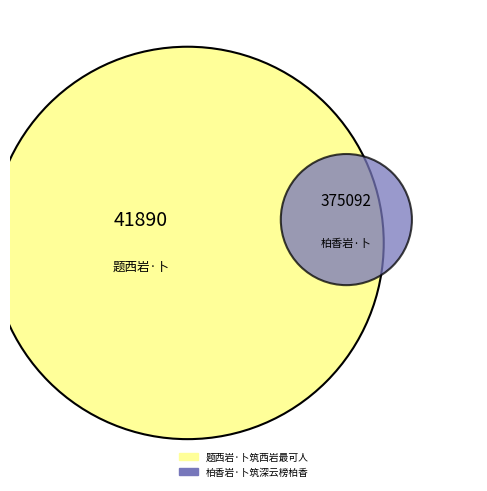

Which slice is the largest?

柏香岩·卜筑深云榜柏香